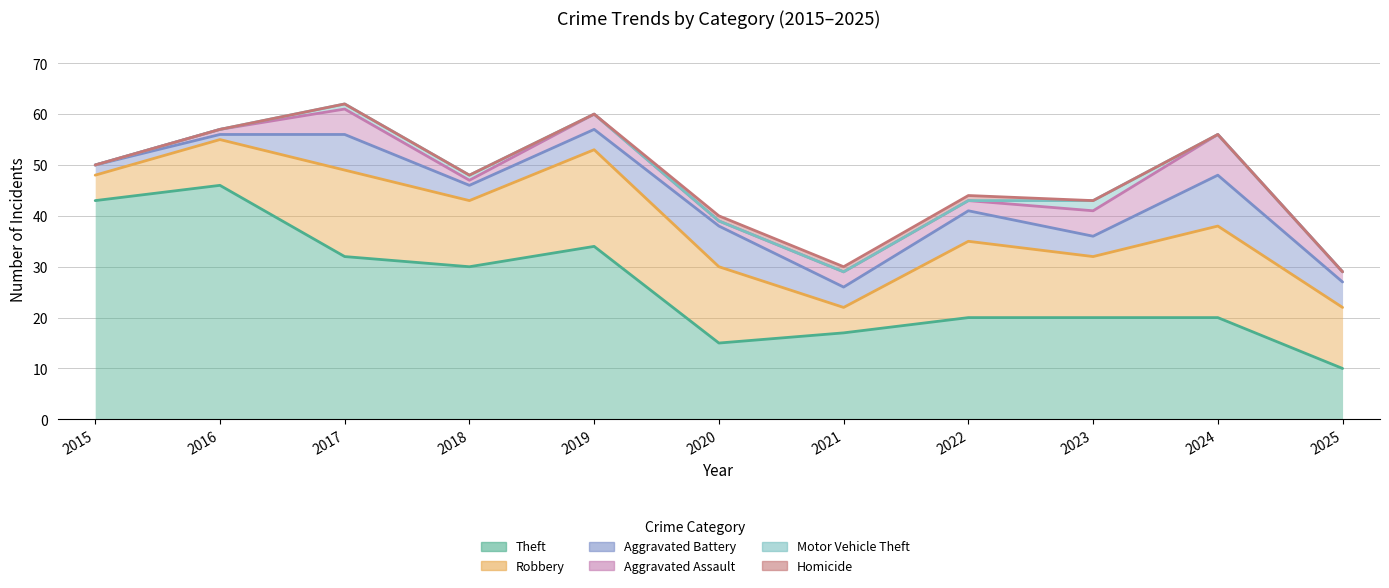

The value of Aggravated Battery at 2025 is 3. True or false?

False